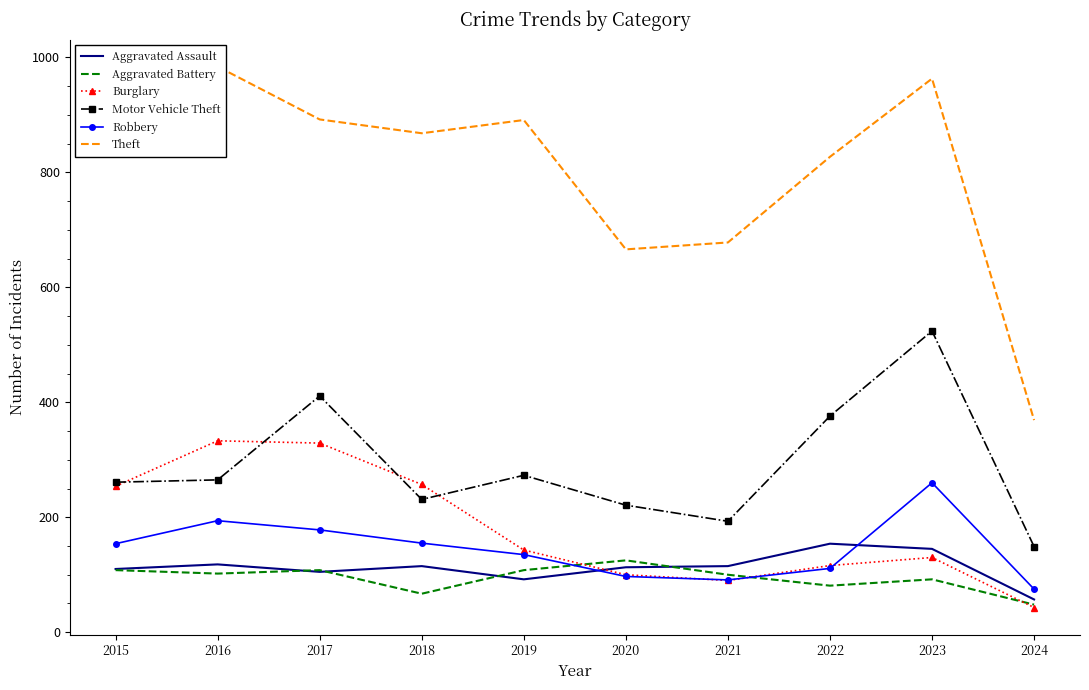

Which series has the largest total across all categories?

Theft